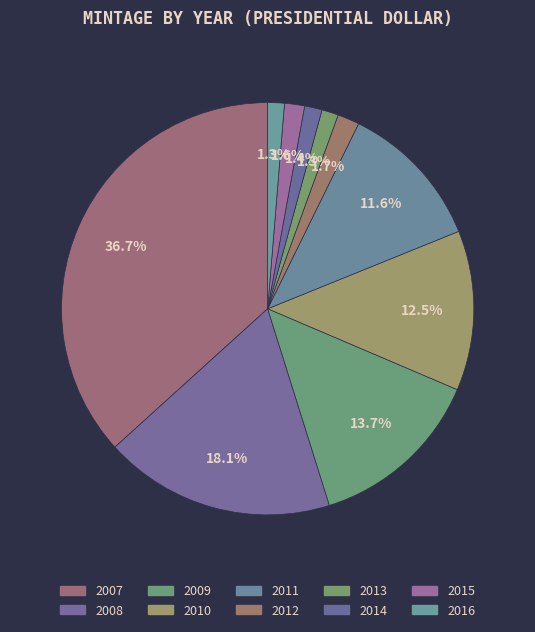

Does 2016 account for over 50% of the chart?

No